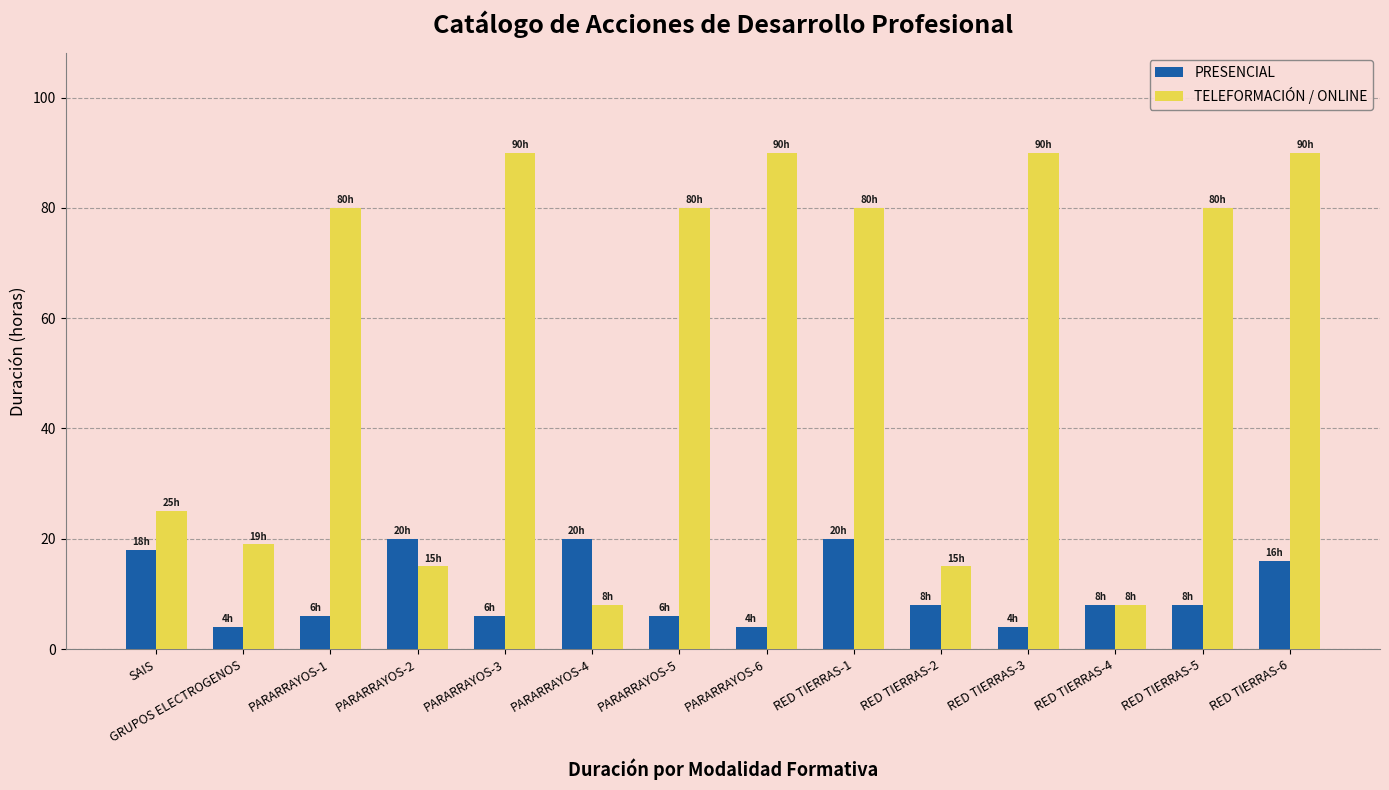

What is the sum of all PRESENCIAL values?

148